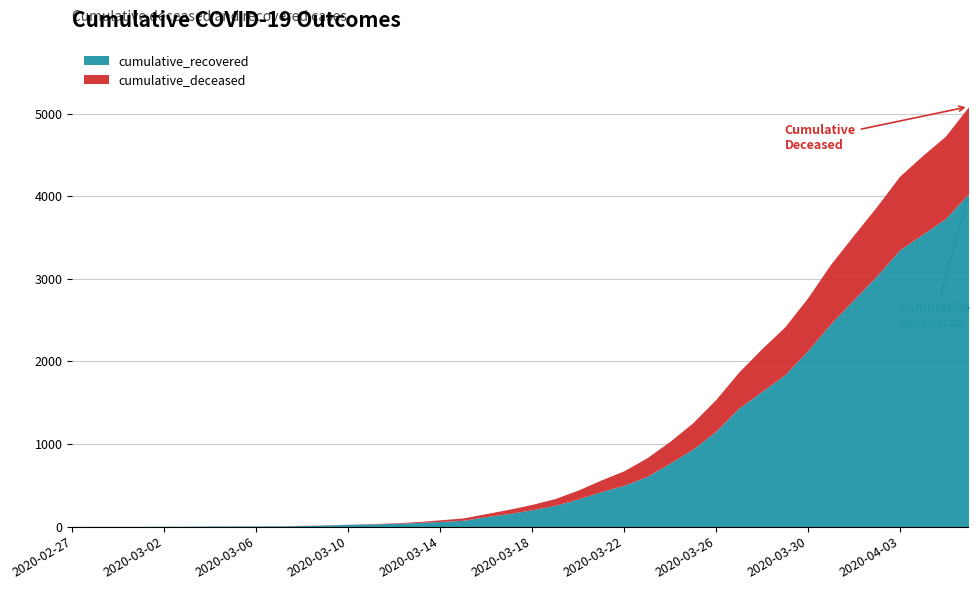

Reading right to left, transcribe all the data shown in this chart.

cumulative_recovered: 2020-04-06=4028	2020-04-05=3730	2020-04-04=3540	2020-04-03=3349	2020-04-02=3033	2020-04-01=2746	2020-03-31=2456	2020-03-30=2130	2020-03-29=1837	2020-03-28=1635	2020-03-27=1434	2020-03-26=1154	2020-03-25=938	2020-03-24=768	2020-03-23=607	2020-03-22=500	2020-03-21=423	2020-03-20=334	2020-03-19=258	2020-03-18=204	2020-03-17=159	2020-03-16=121	2020-03-15=77	2020-03-14=63	2020-03-13=50	2020-03-12=40	2020-03-11=33	2020-03-10=27	2020-03-09=20	2020-03-08=14	2020-03-07=10	2020-03-06=9	2020-03-05=9	2020-03-04=8	2020-03-03=6	2020-03-02=5	2020-03-01=4	2020-02-29=4	2020-02-28=4	2020-02-27=3
cumulative_deceased: 2020-04-06=1056	2020-04-05=998	2020-04-04=952	2020-04-03=892	2020-04-02=841	2020-04-01=782	2020-03-31=721	2020-03-30=640	2020-03-29=580	2020-03-28=519	2020-03-27=437	2020-03-26=385	2020-03-25=320	2020-03-24=264	2020-03-23=226	2020-03-22=176	2020-03-21=141	2020-03-20=108	2020-03-19=82	2020-03-18=65	2020-03-17=51	2020-03-16=37	2020-03-15=28	2020-03-14=20	2020-03-13=11	2020-03-12=6	2020-03-11=4	2020-03-10=2	2020-03-09=2	2020-03-08=2	2020-03-07=1	2020-03-06=0	2020-03-05=0	2020-03-04=0	2020-03-03=0	2020-03-02=0	2020-03-01=0	2020-02-29=0	2020-02-28=0	2020-02-27=0